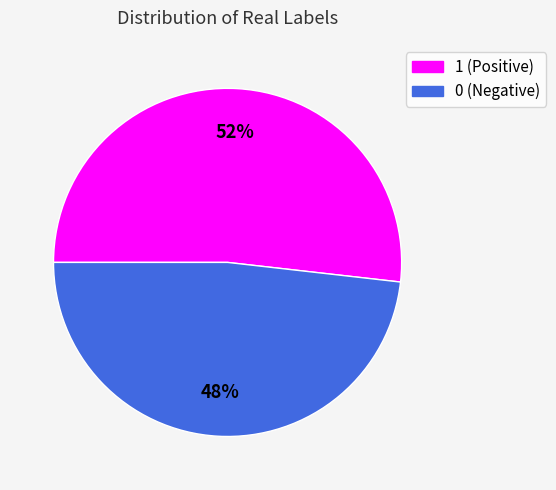

What percentage is the 1 slice, to the nearest percent?

52%